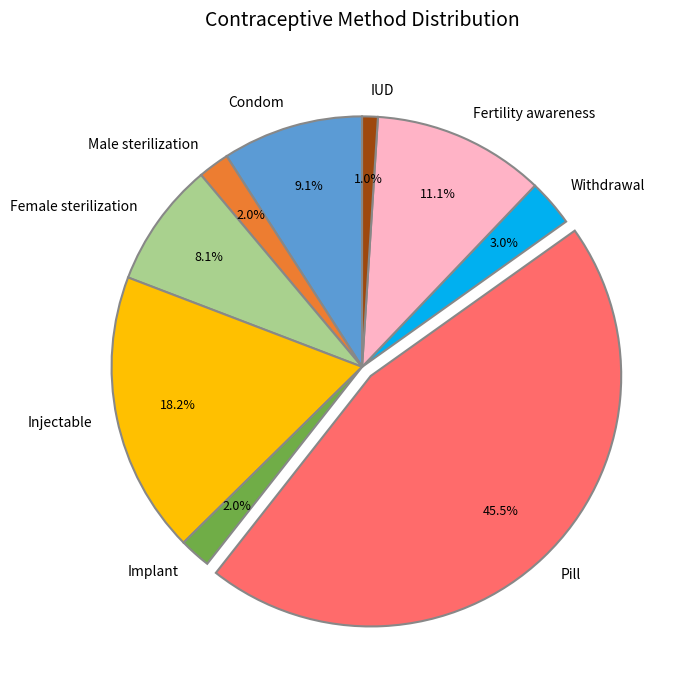

Between Fertility awareness and Condom, which is larger?

Fertility awareness